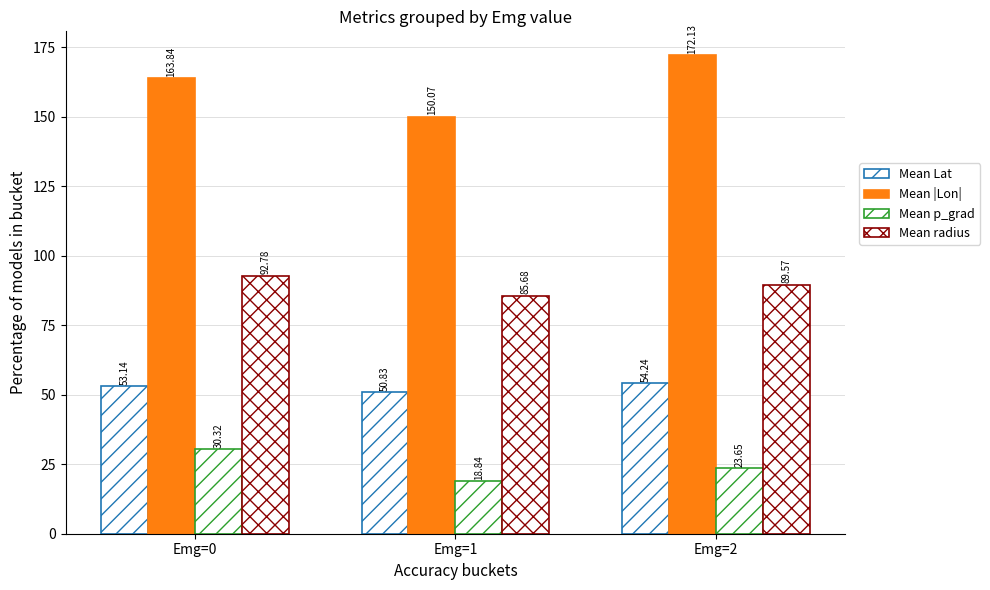

How many values in the Mean radius series exceed 89?

2